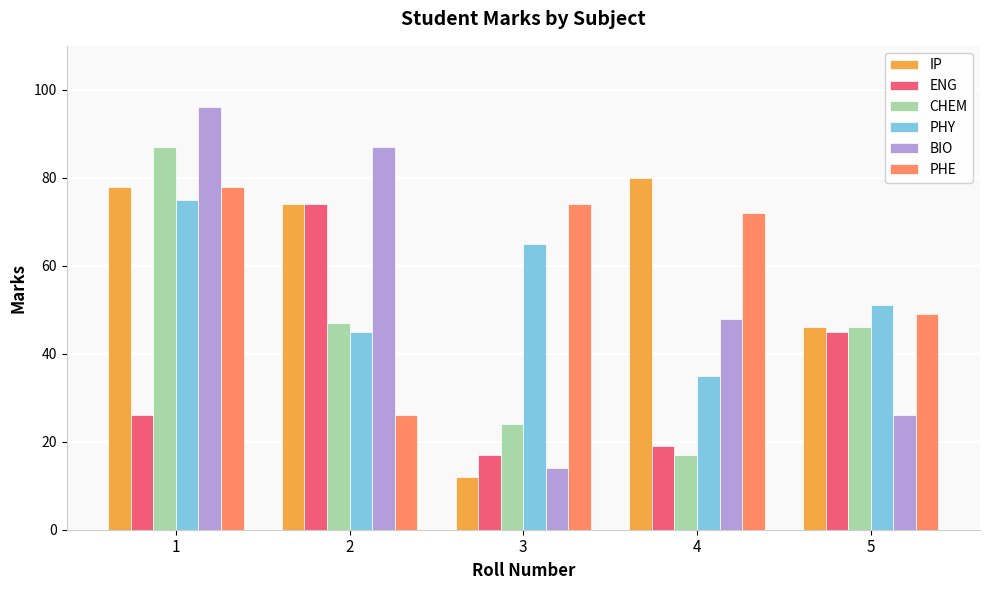

What is the difference between the maximum and minimum values in the CHEM series?

70